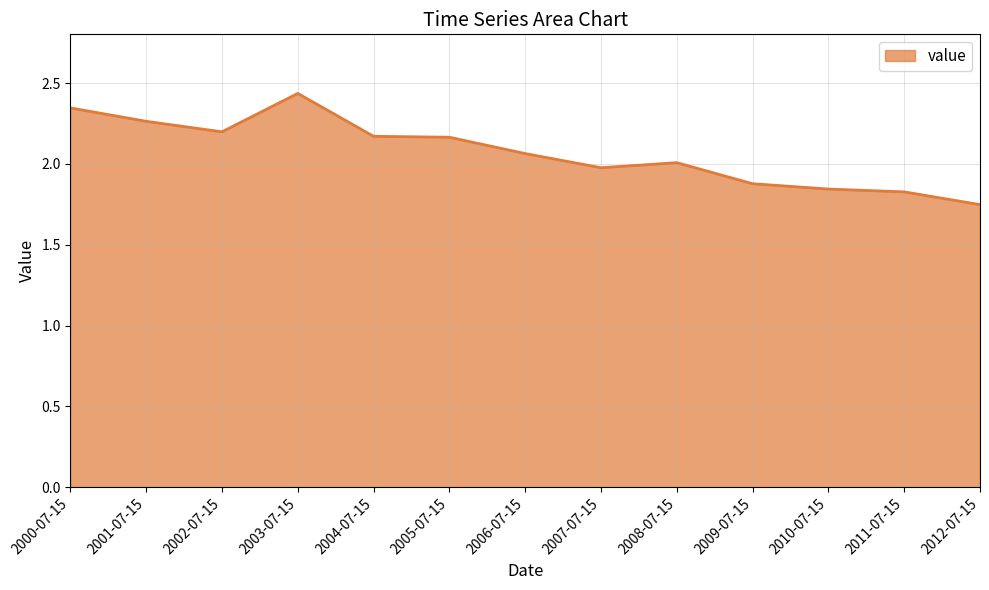

The chart shows a value of 3.1 at 2010-07-15. True or false?

False